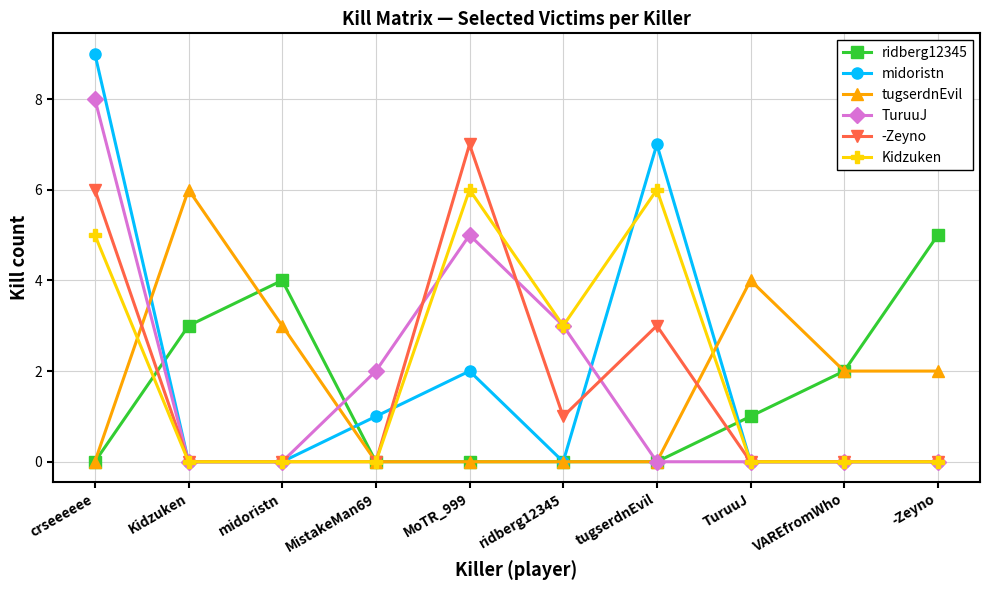

How many data points does each series have?

10